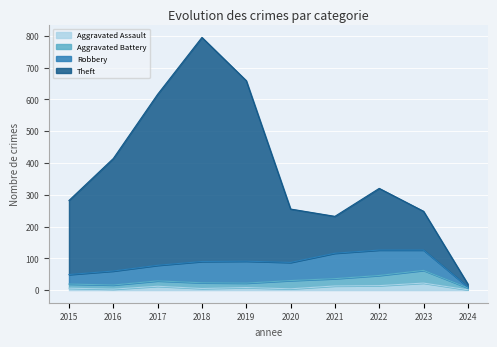

What is the sum of the Aggravated Assault values at 2020 and 2018?

9